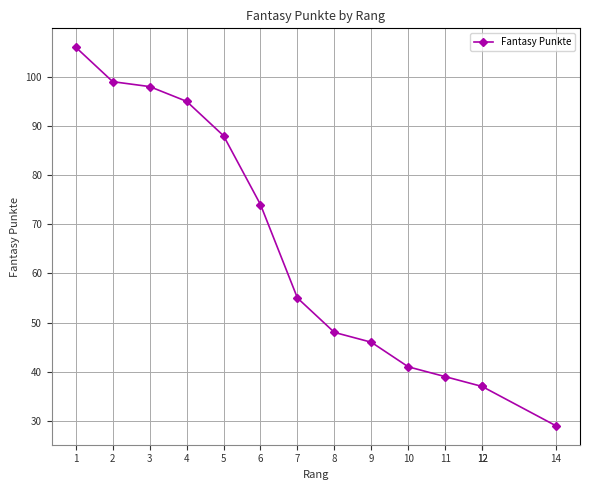

Reading right to left, what are all the values shown in this chart?

14=29	12=37	12=37	11=39	10=41	9=46	8=48	7=55	6=74	5=88	4=95	3=98	2=99	1=106